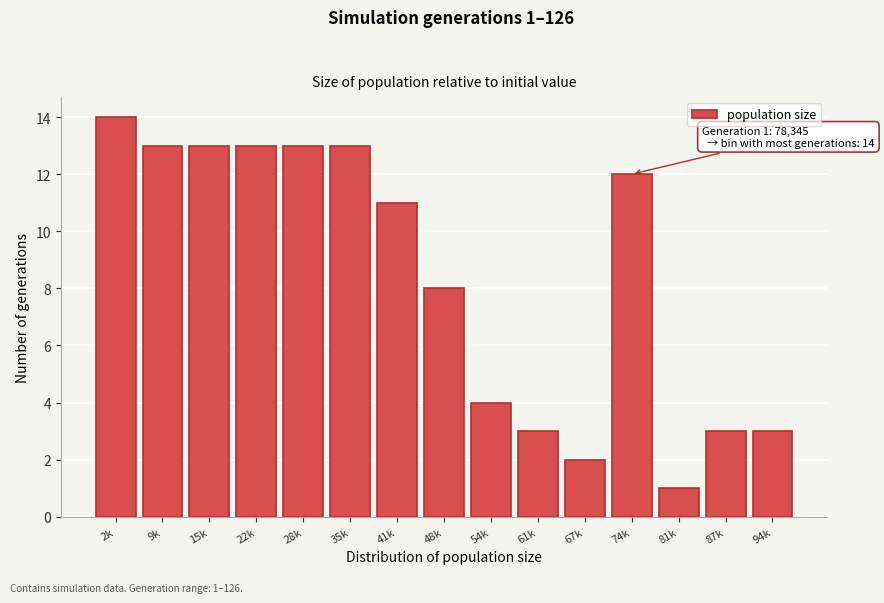

Reading left to right, extract all data points from this chart.

14	13	13	13	13	13	11	8	4	3	2	12	1	3	3